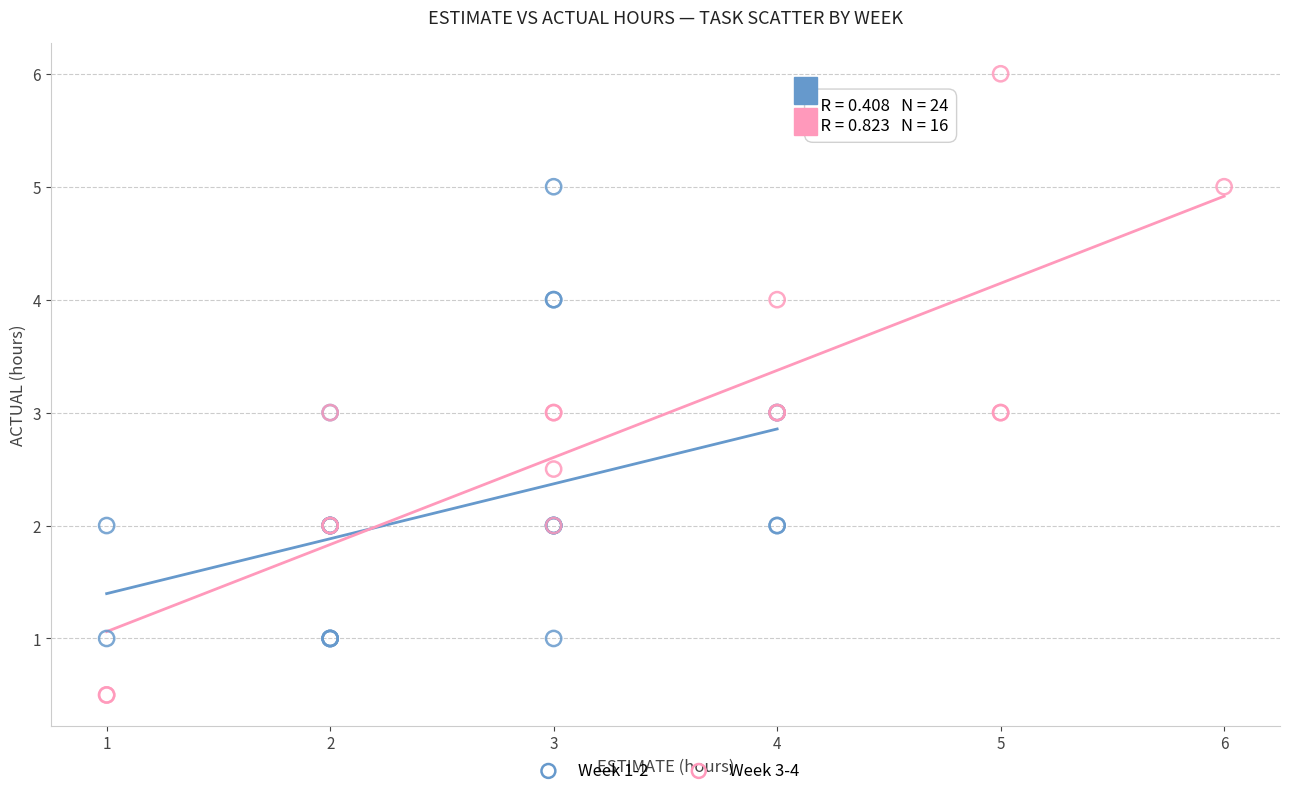

Which series reaches the maximum Y coordinate?

Week 3-4